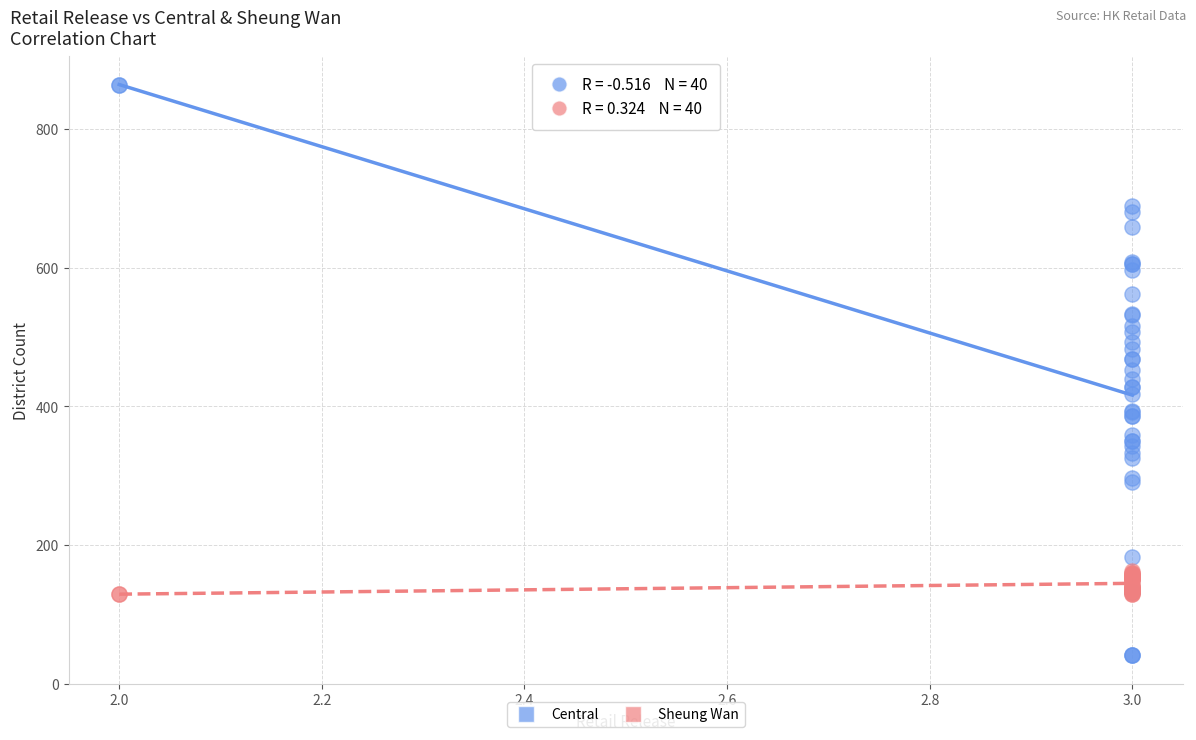

What are all the series names shown in the legend?

Central, Sheung Wan